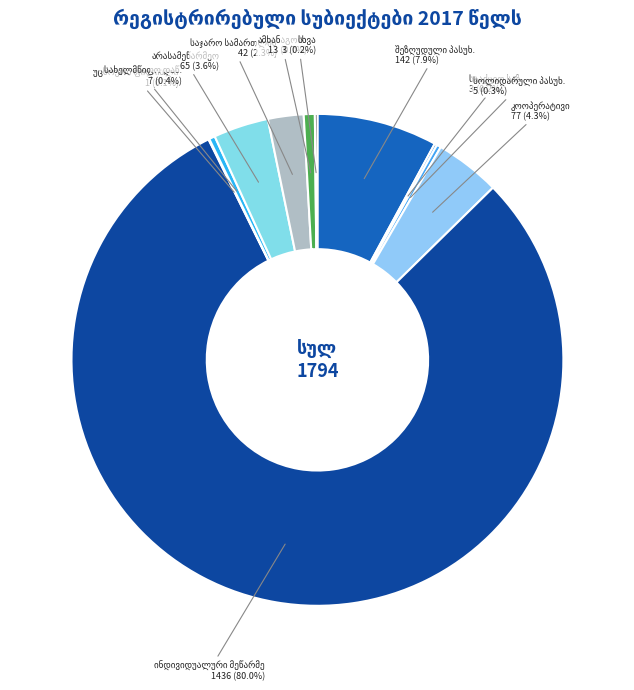

Is there any slice that represents more than half of the pie?

Yes